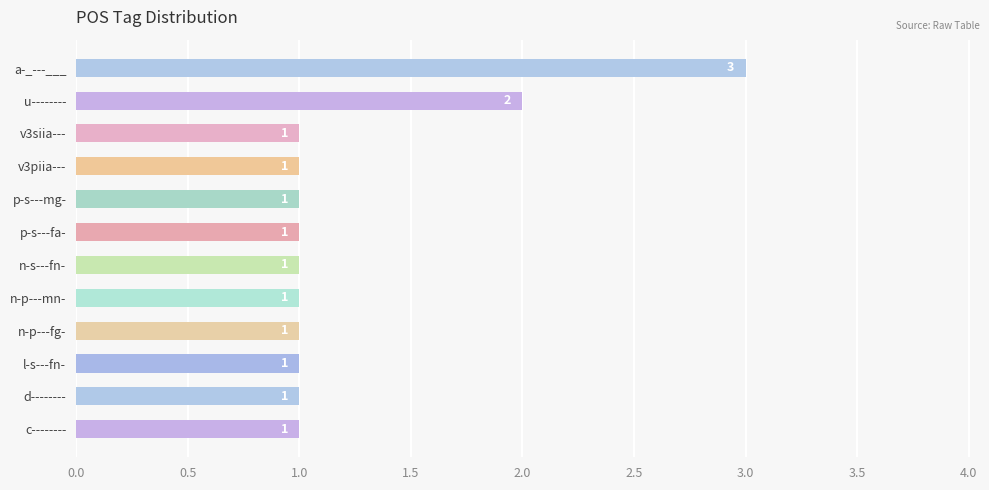

What is the maximum value shown in the chart?

3